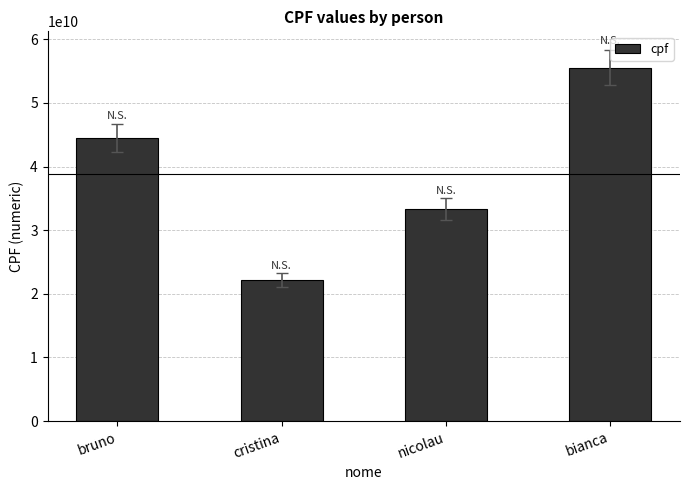

The value at nicolau is 56922560413. True or false?

False